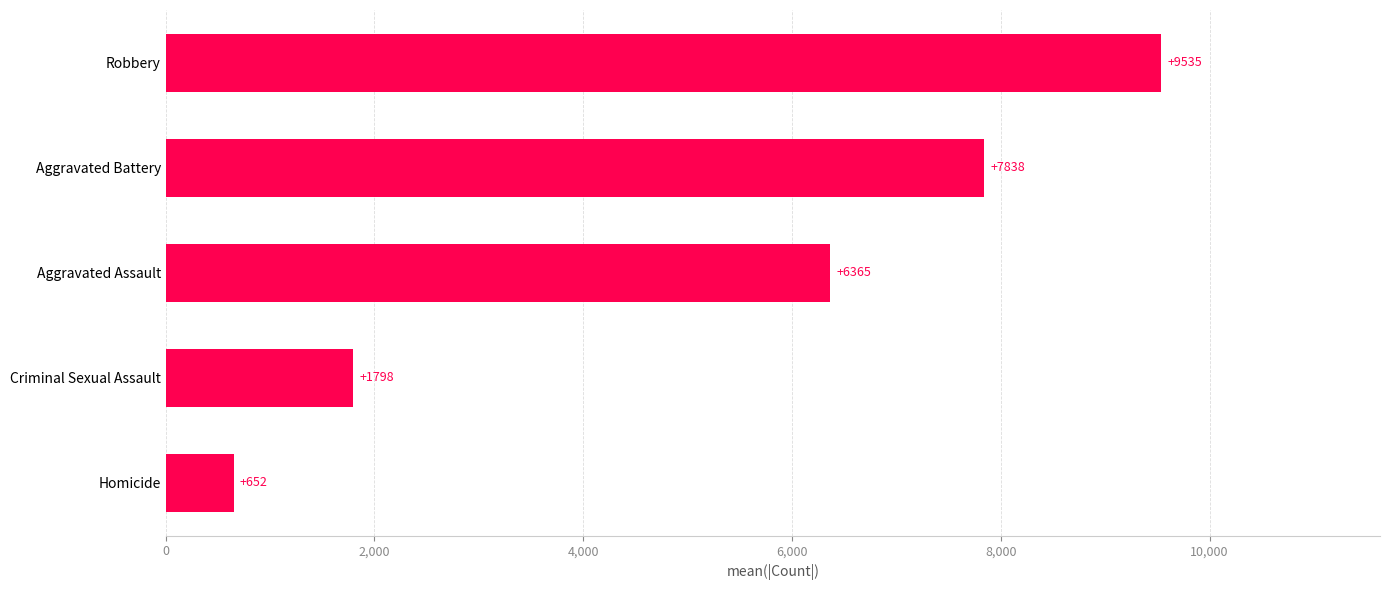

The value at Criminal Sexual Assault is 359.9. True or false?

False